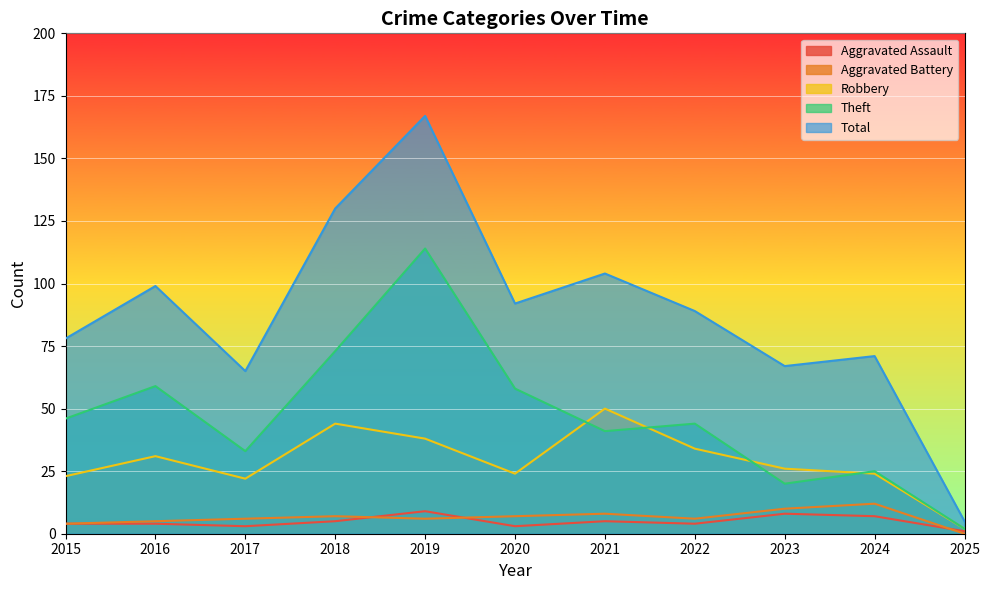

What is the value of the Total point at the 8th from the left?

89